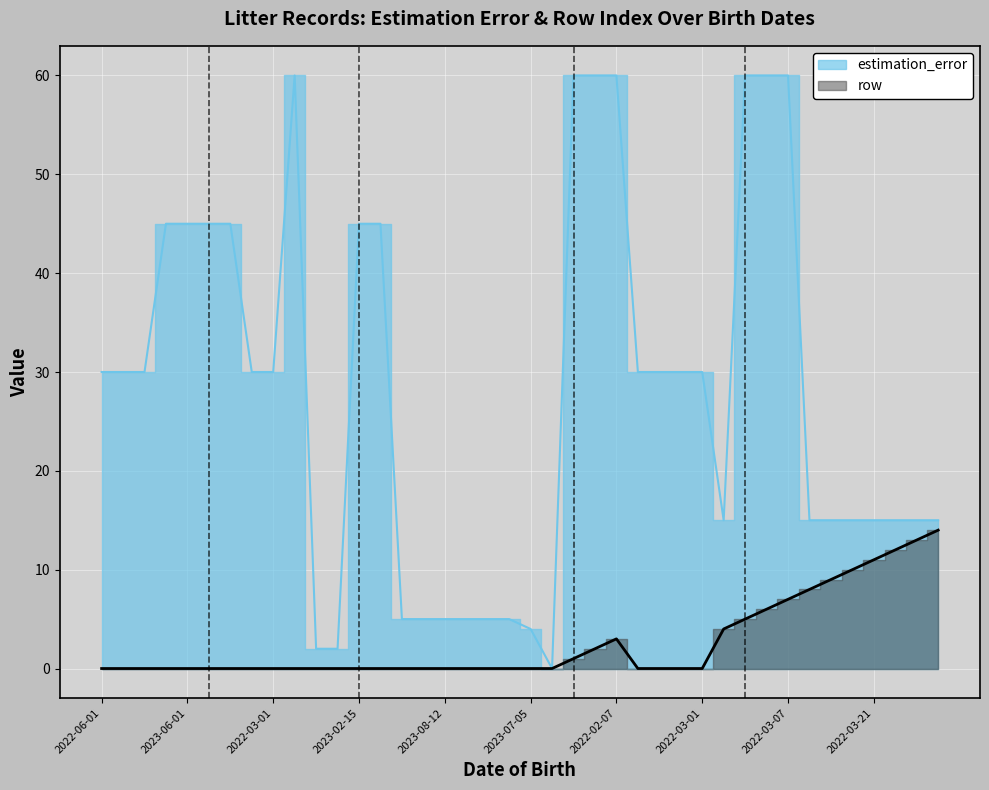

What is the label of the 5th point from the right?

2022-03-21